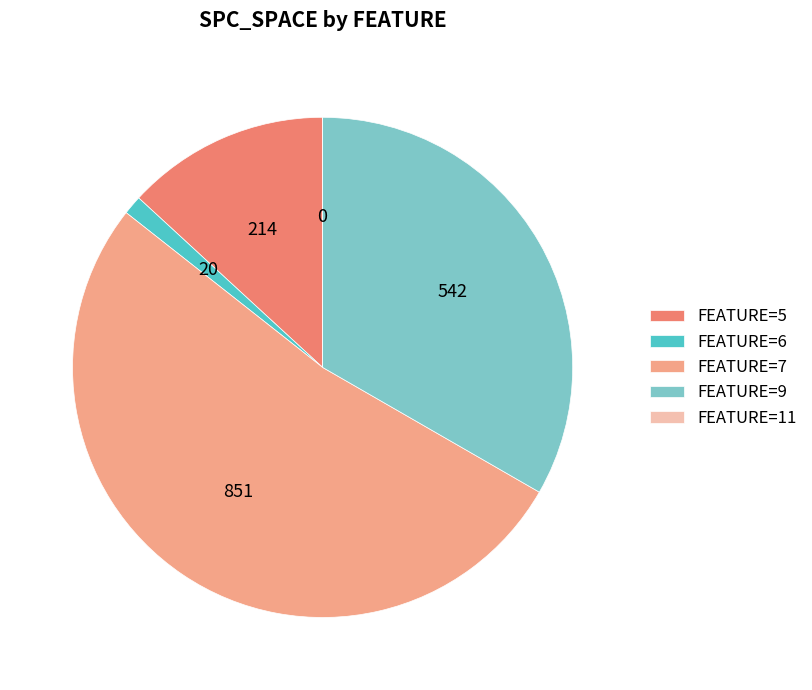

The FEATURE=9 slice represents 19% of the pie. True or false?

False